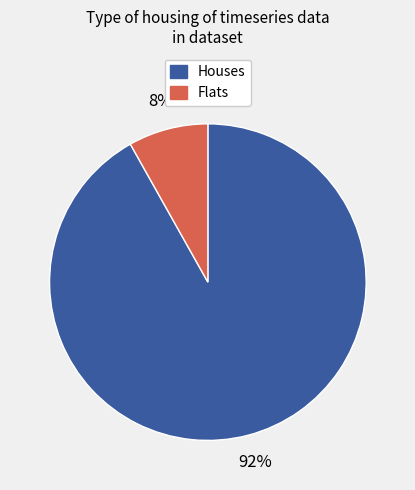

To the nearest percent, what is the average slice percentage?

50%